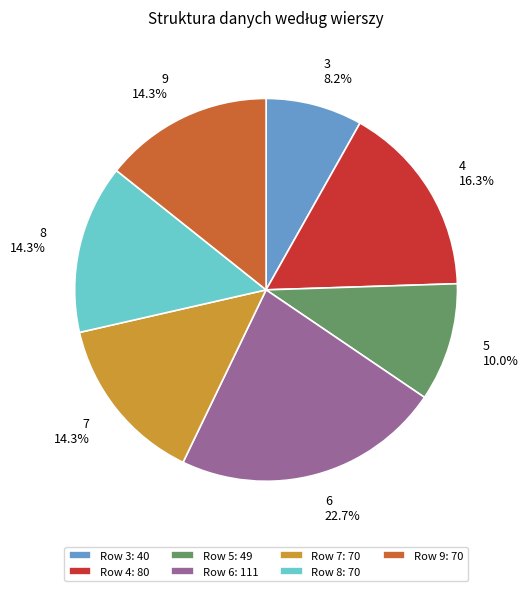

To the nearest percent, what portion does 8 represent?

14%